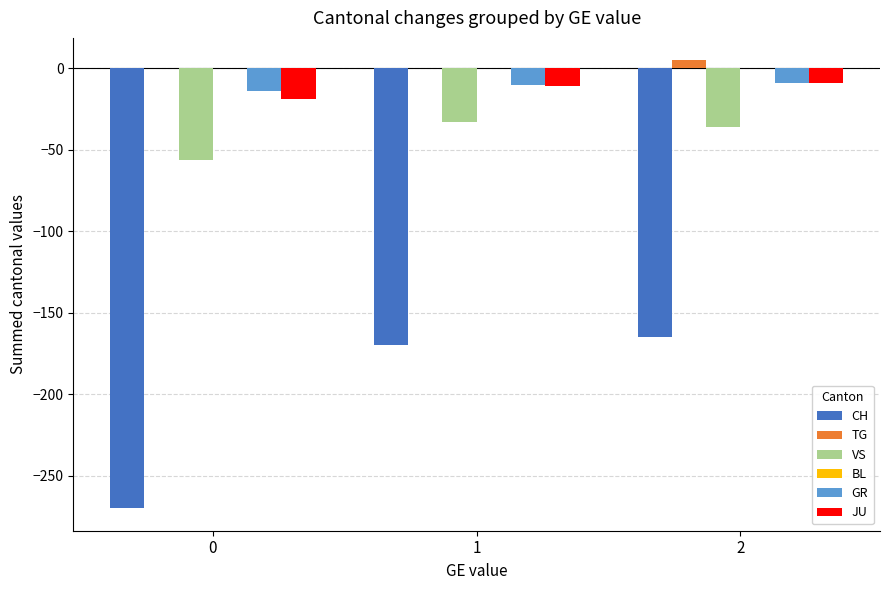

Between 0 and 1, which series saw the biggest shift?

CH